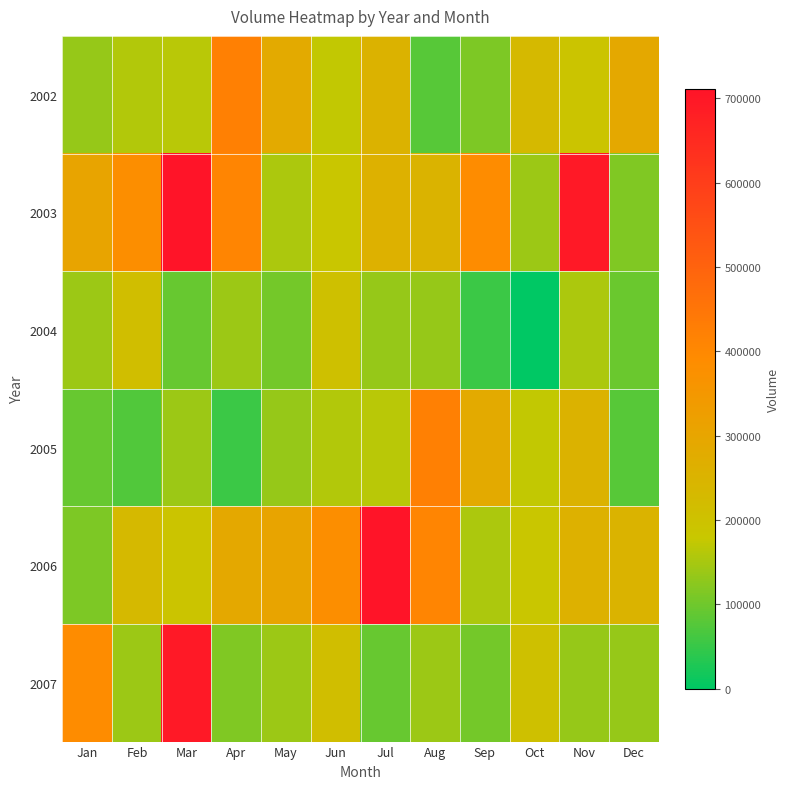

At Jun, list the series in order from largest to smallest.

2006, 2007, 2004, 2003, 2002, 2005